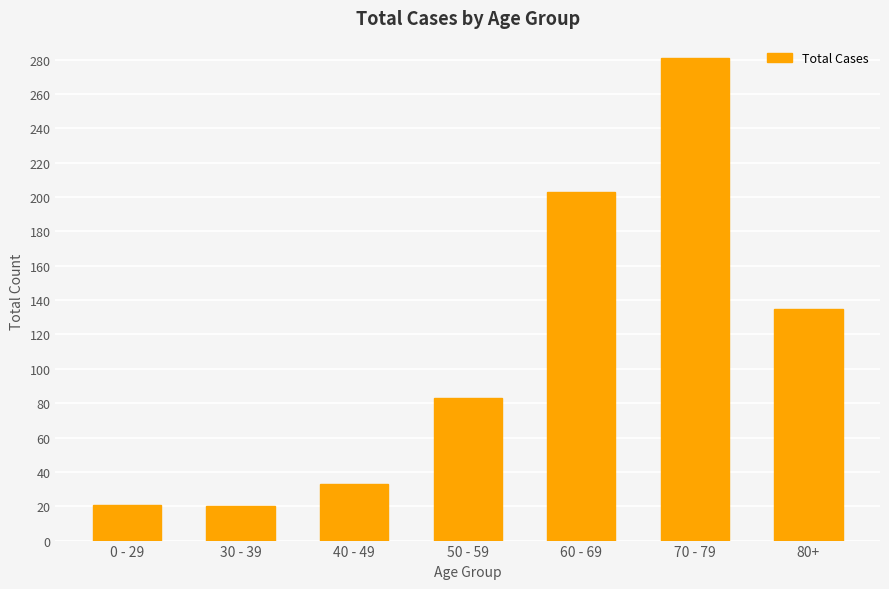

Where is the data nearest to the value 150?

80+